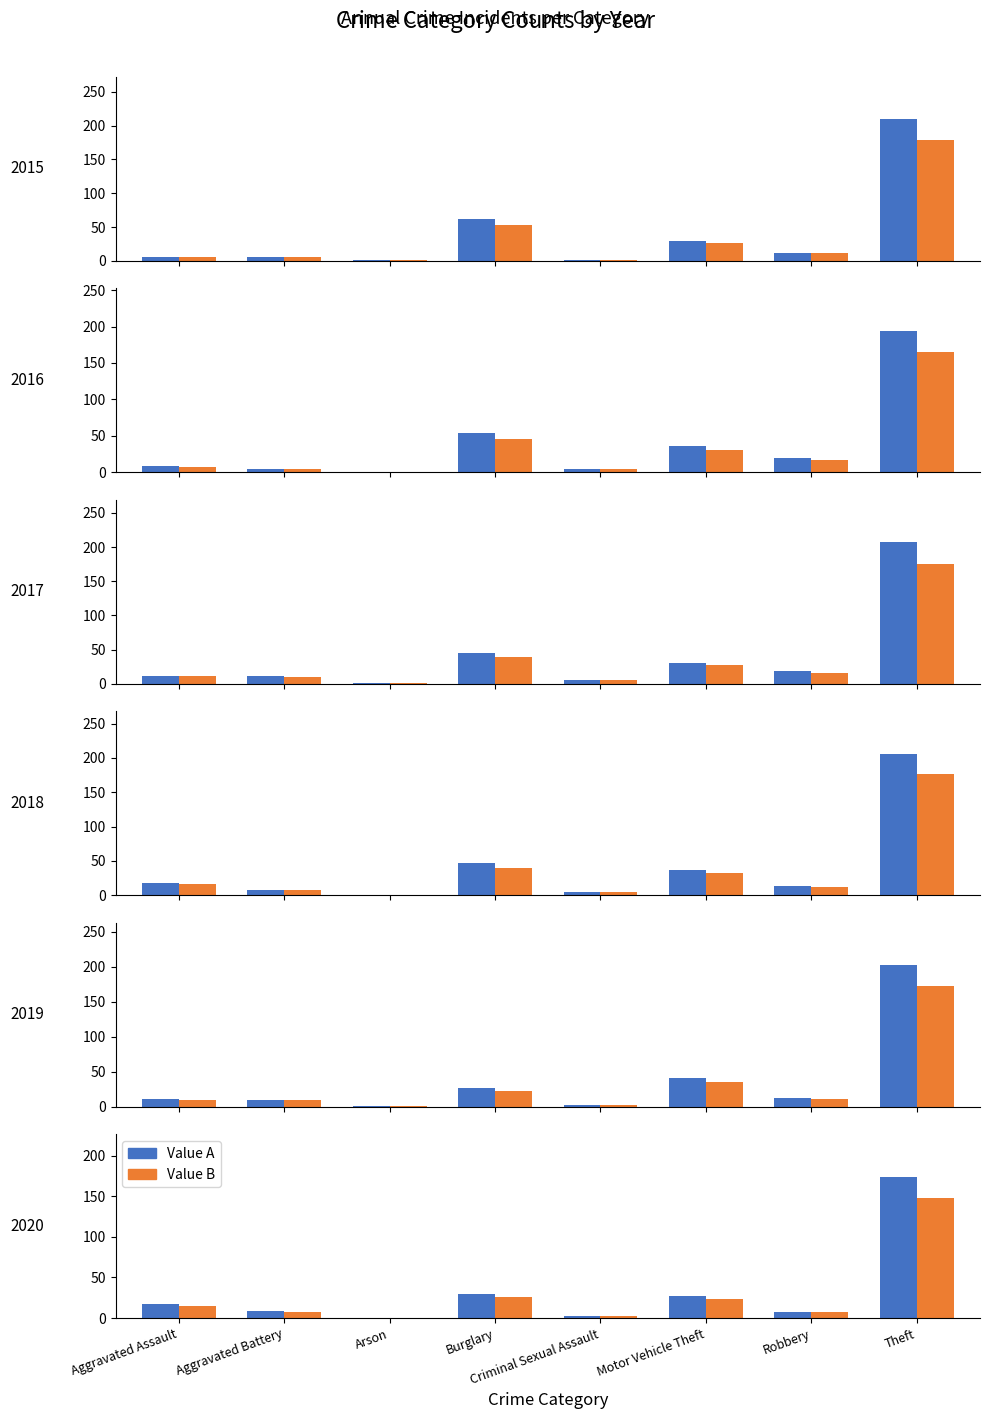

What is the sum of all 2020 values?

267